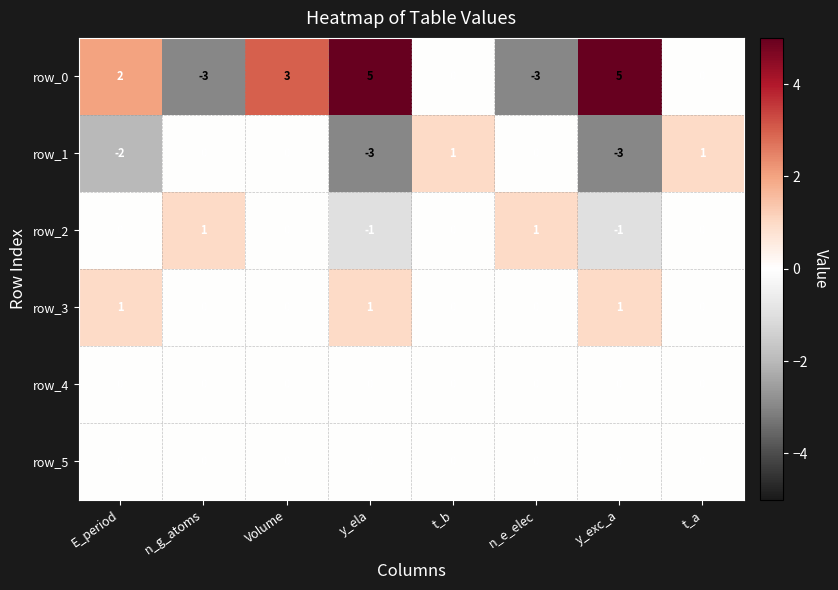

What is the sum of all row_3 values?

3